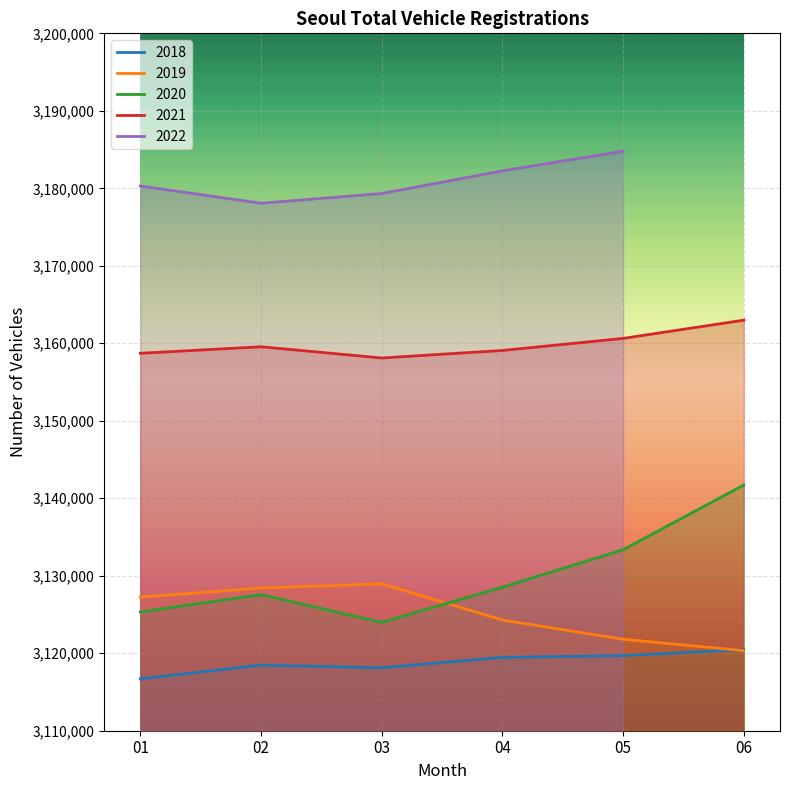

True or false: 2021 and 2020 intersect in this chart.

False